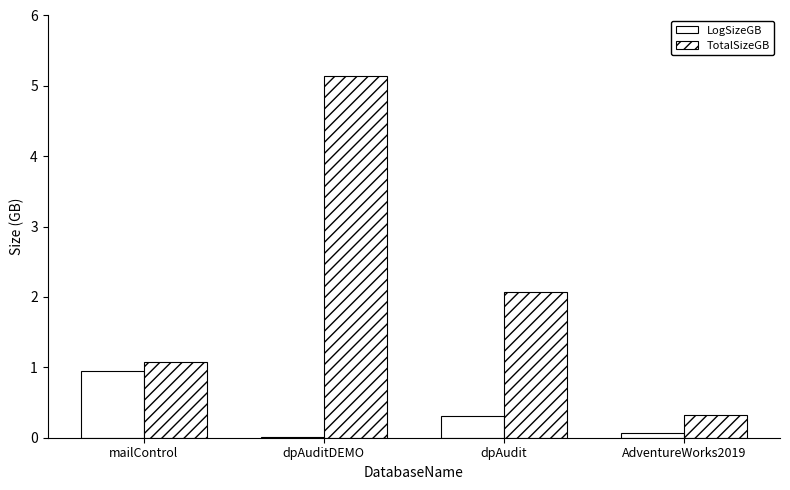

Does the chart contain stacked bars?

No